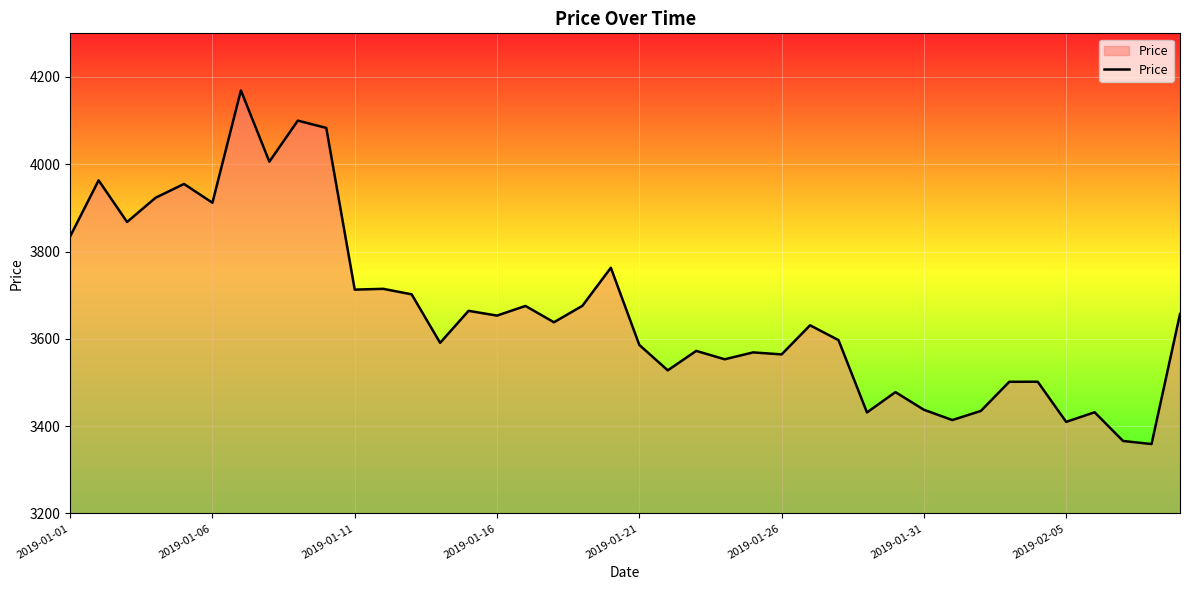

What is the minimum value shown in the chart?

3359.0